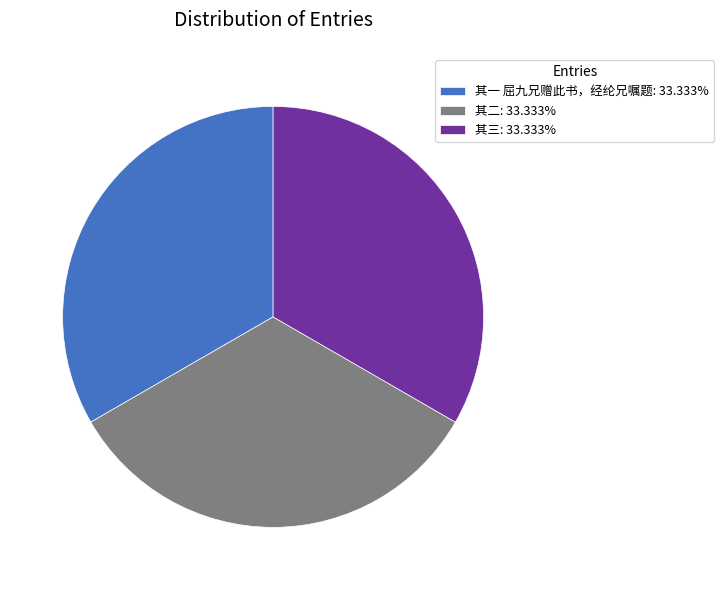

Does 其三: 33.333% account for over 50% of the chart?

No